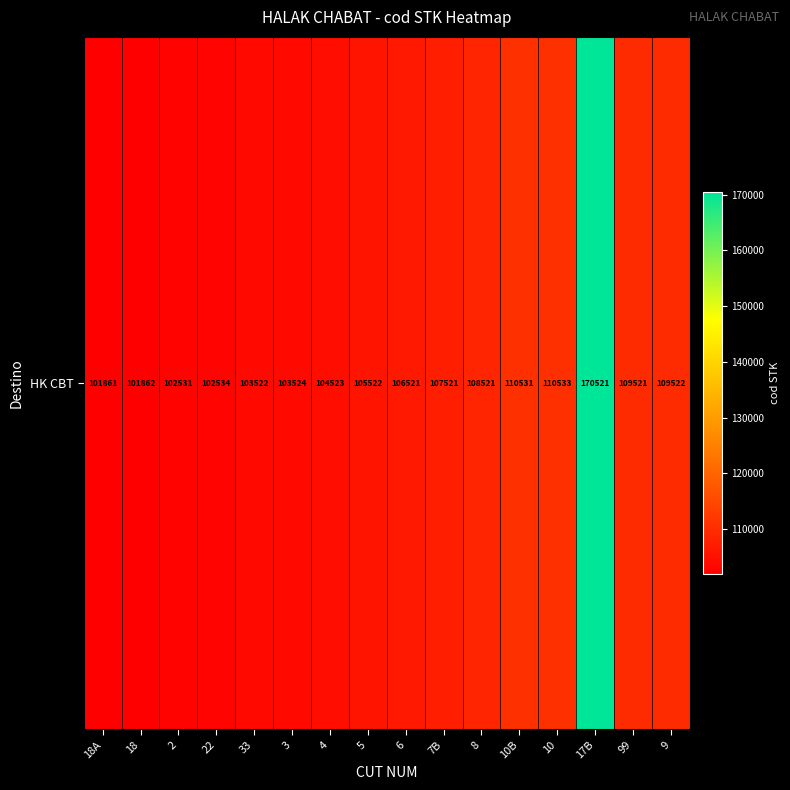

What is the change in value from 5 to 99?

+3999